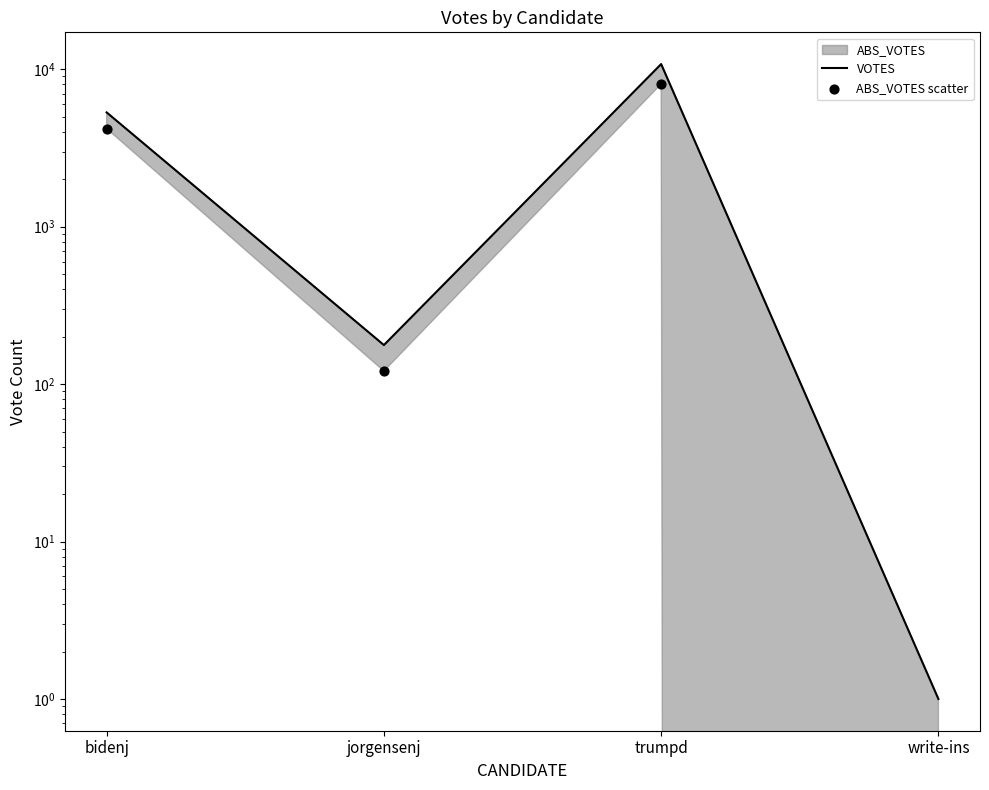

Which series contains the highest Y value?

VOTES